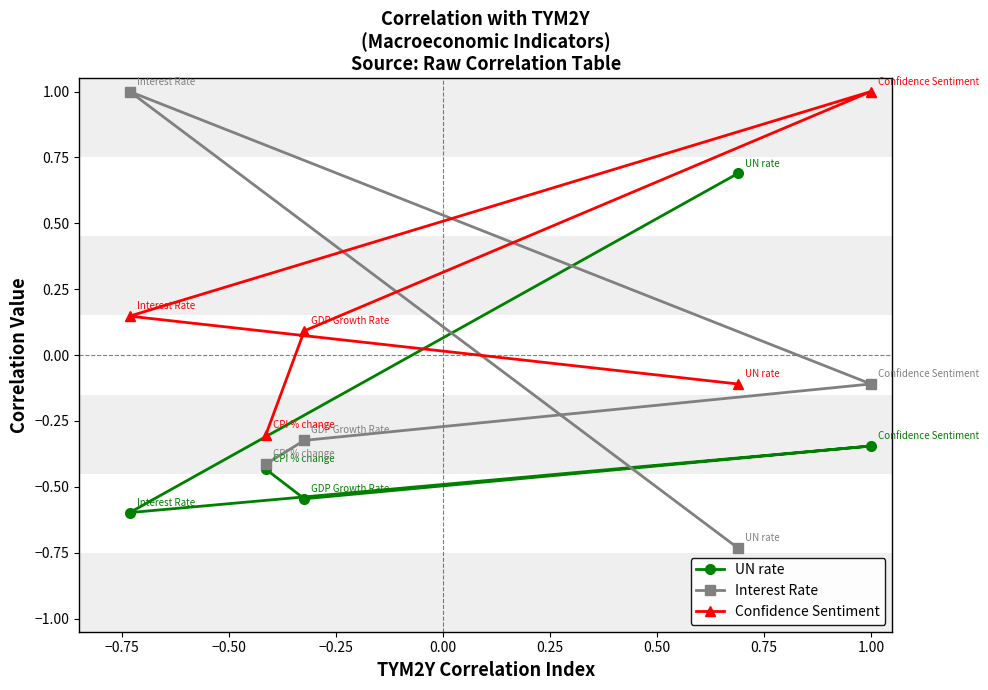

What is the highest value of the UN rate series?

0.7